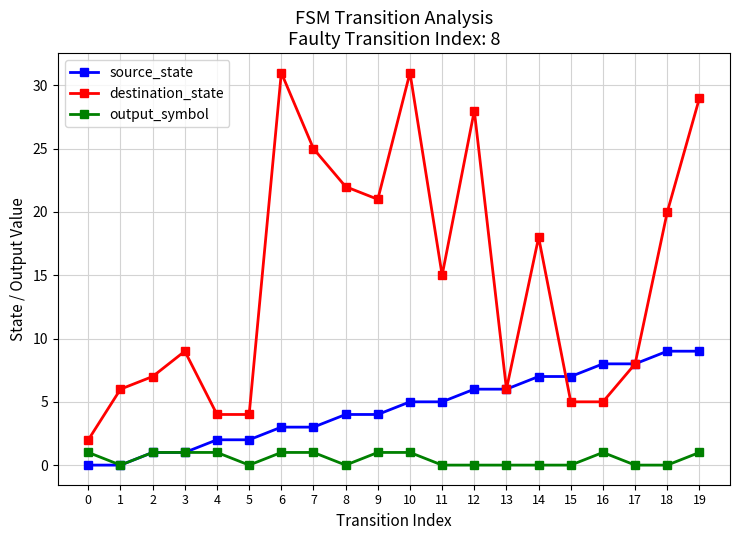

Reading left to right, extract all data points from this chart.

source_state: 0=0	1=0	2=1	3=1	4=2	5=2	6=3	7=3	8=4	9=4	10=5	11=5	12=6	13=6	14=7	15=7	16=8	17=8	18=9	19=9
destination_state: 0=2	1=6	2=7	3=9	4=4	5=4	6=31	7=25	8=22	9=21	10=31	11=15	12=28	13=6	14=18	15=5	16=5	17=8	18=20	19=29
output_symbol: 0=1	1=0	2=1	3=1	4=1	5=0	6=1	7=1	8=0	9=1	10=1	11=0	12=0	13=0	14=0	15=0	16=1	17=0	18=0	19=1